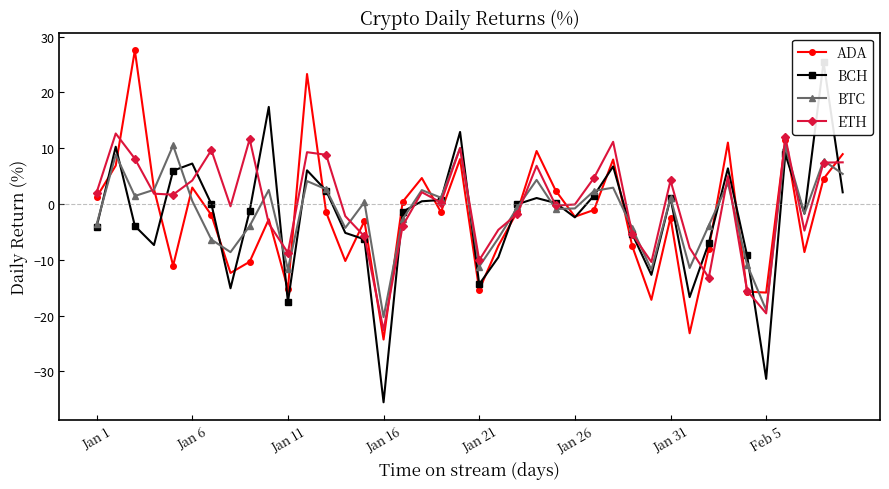

After their last crossing, which series has the higher values: BTC or BCH?

BTC